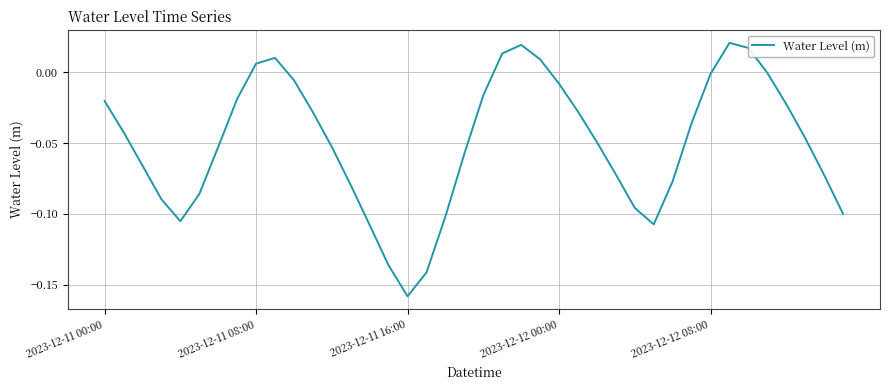

How many lines are shown in the chart?

1